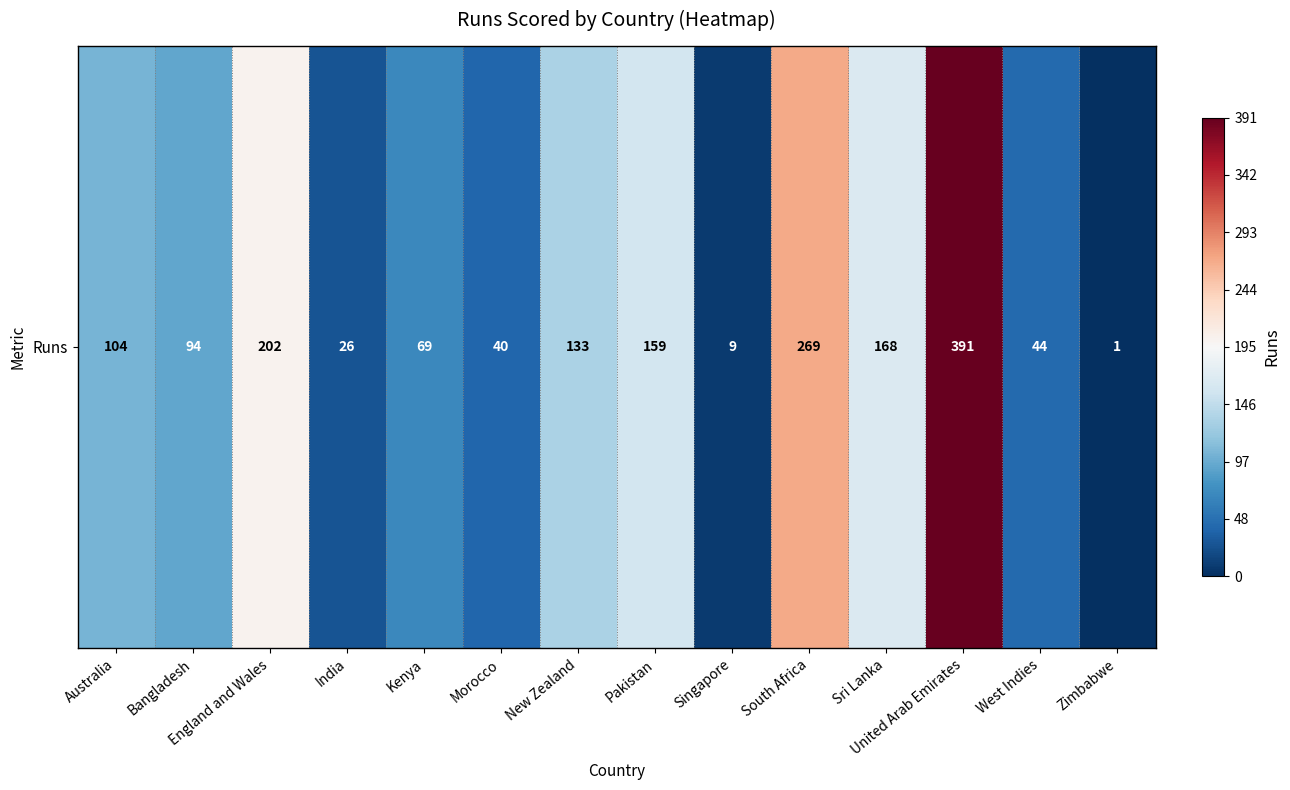

Which has a higher value, India or Singapore?

India